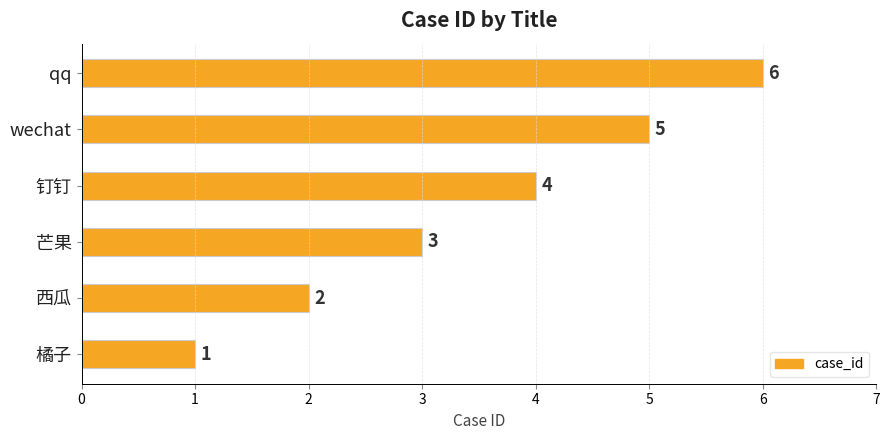

True or false: the data shows 7 at 钉钉.

False